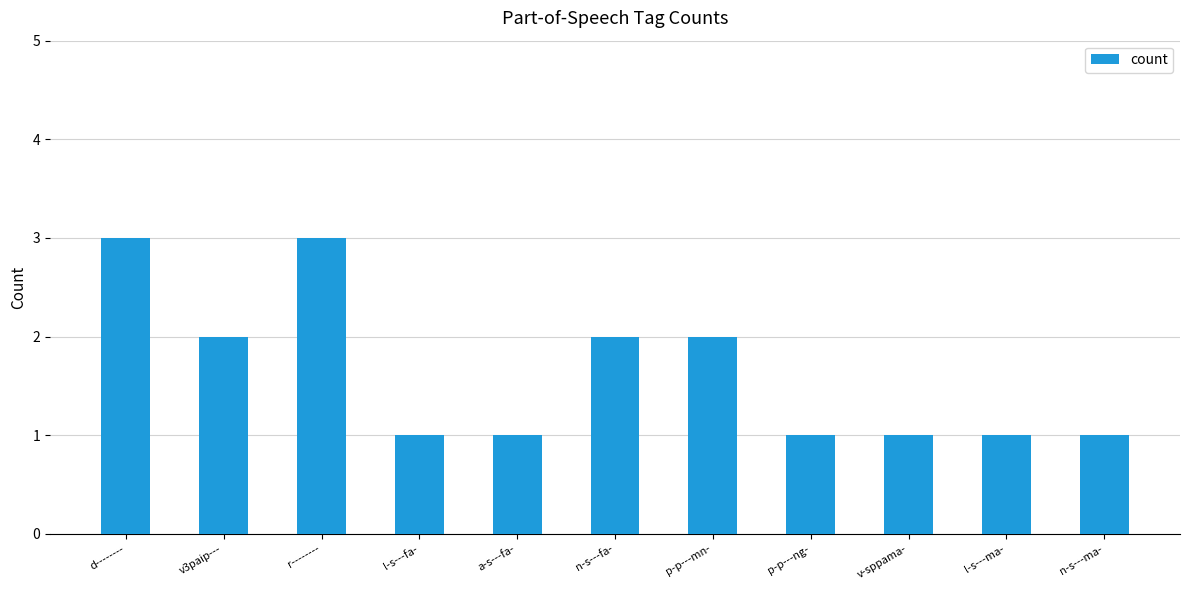

Read the value at n-s---ma-.

1